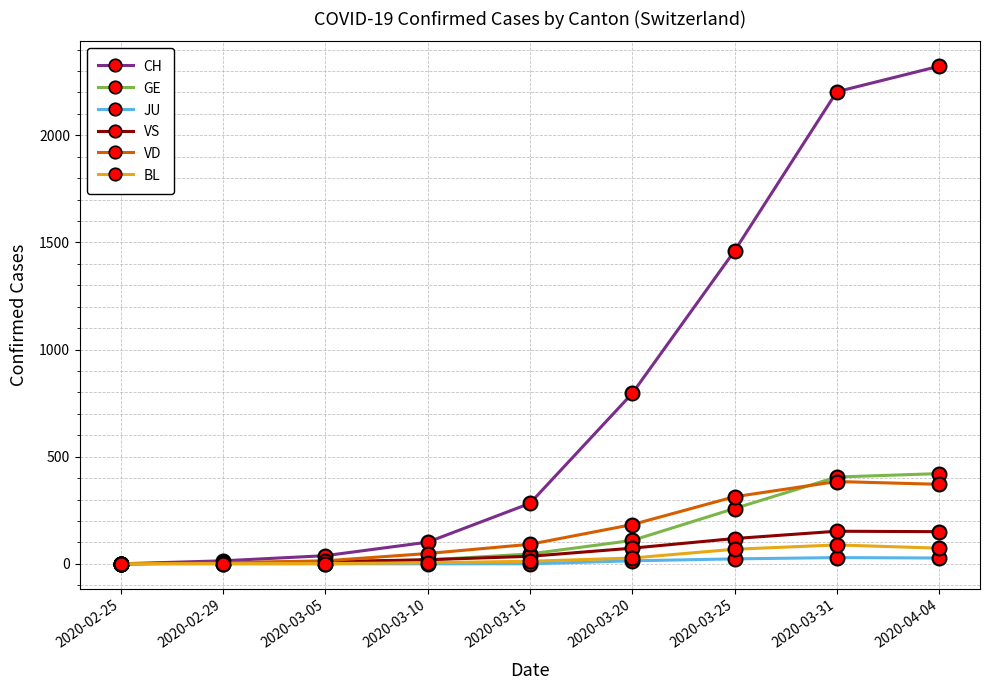

How many data points in GE are less than 46?

4